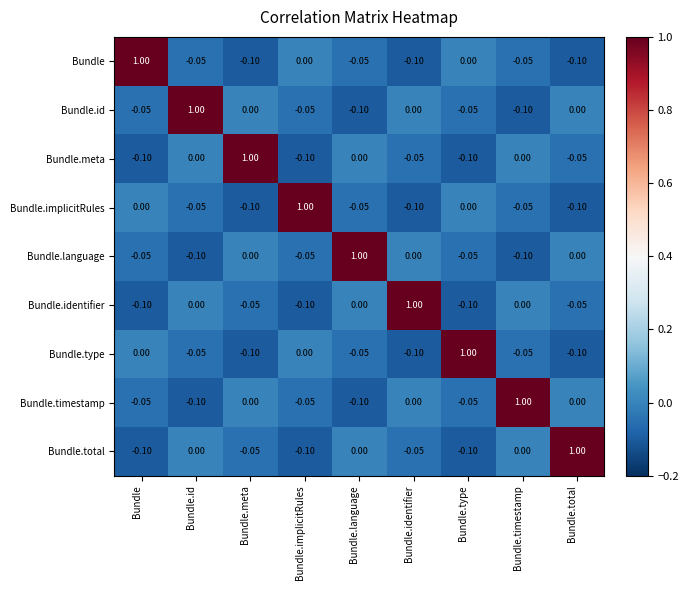

Where does the Bundle.id series first go above 0?

Bundle.id